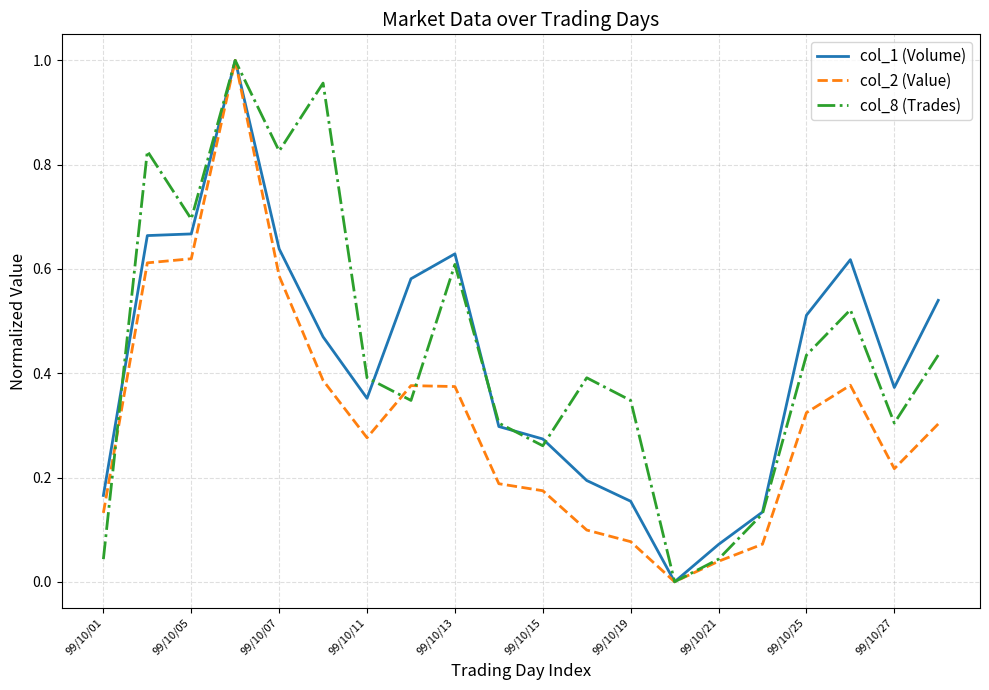

Count the number of data series in this chart.

3